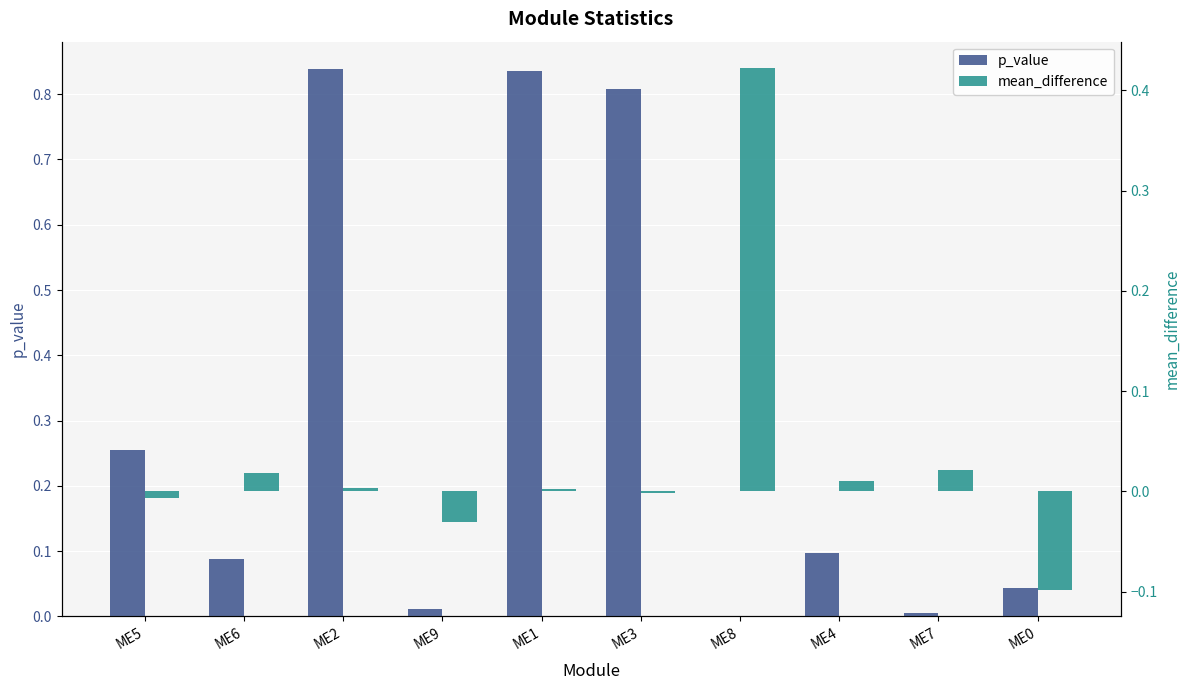

Read the p_value value at ME2.

0.8